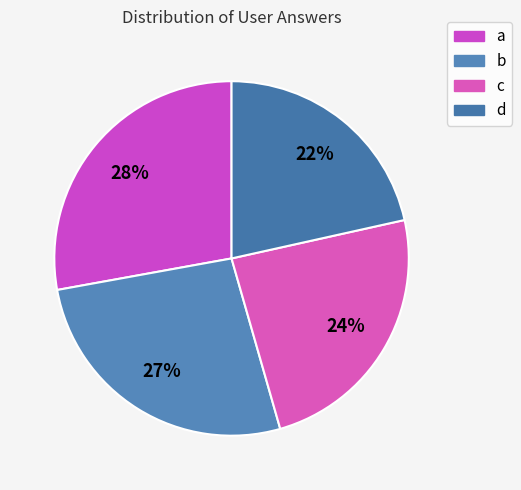

How many slices are in this pie chart?

4